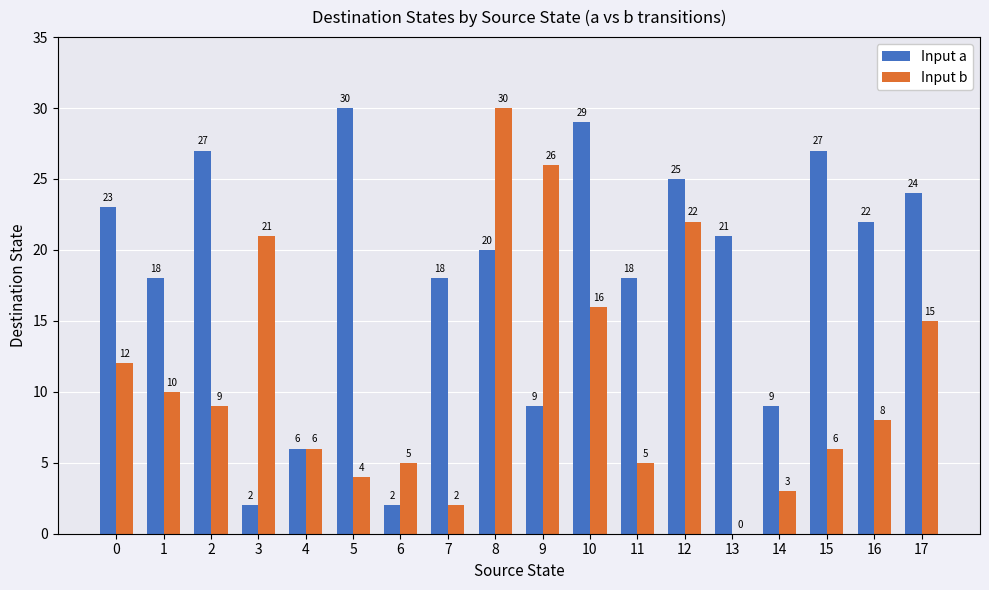

Read the Input a value at 11, to the nearest 10.

20